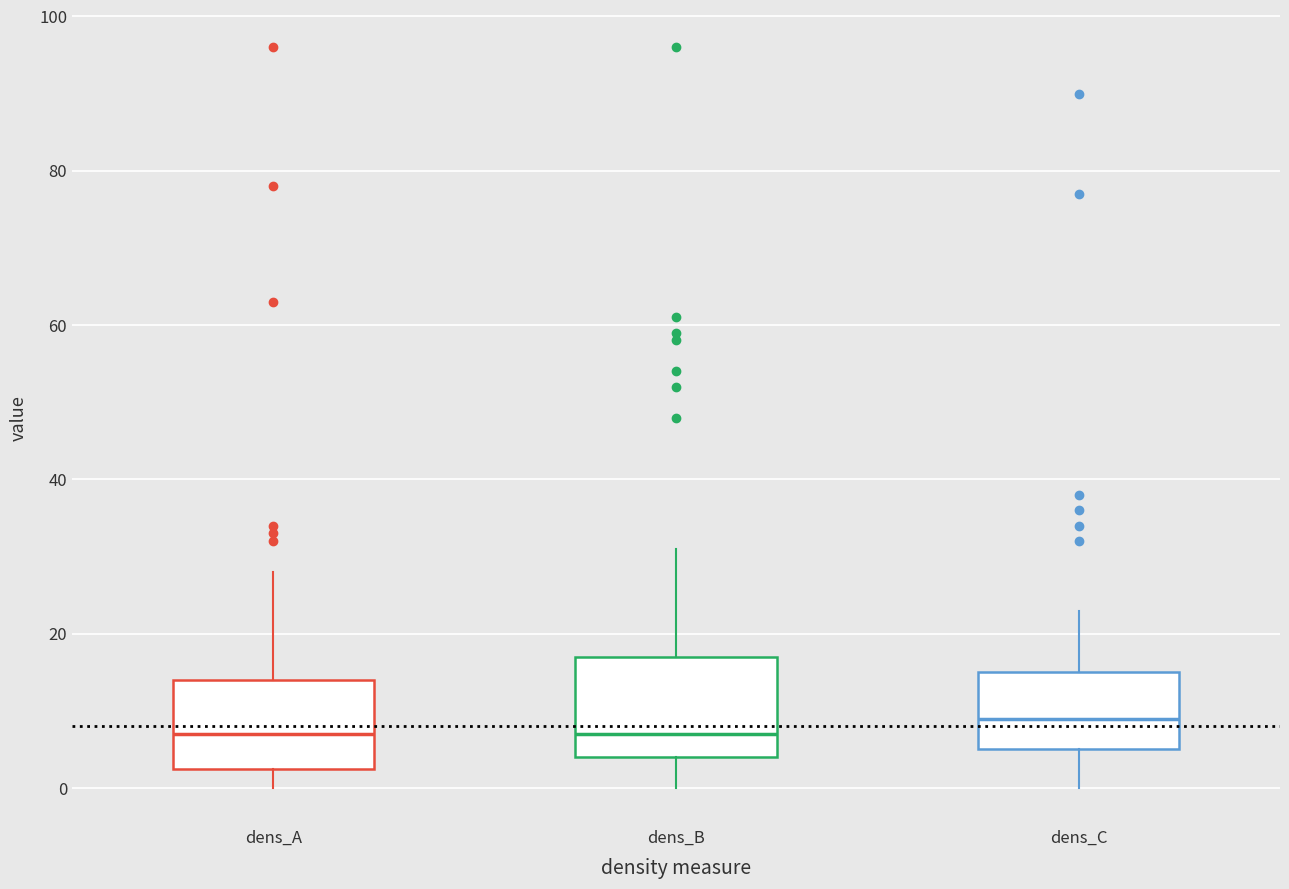

Where is the lower edge of the box for dens_A on the y-axis? The values are not printed on the chart, so give them approximately, as read against the axis.

2